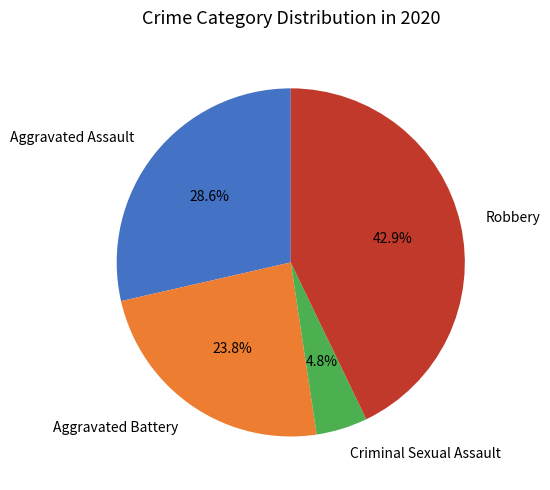

What portion of the pie excludes Aggravated Battery?

76.2%